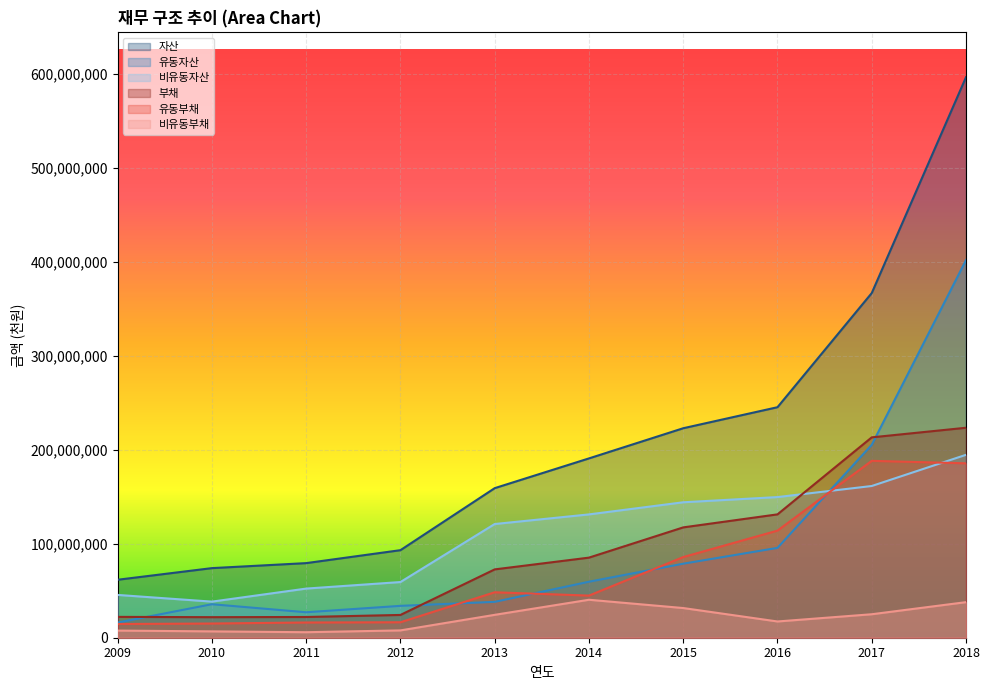

Which series has the largest total across all categories?

자산